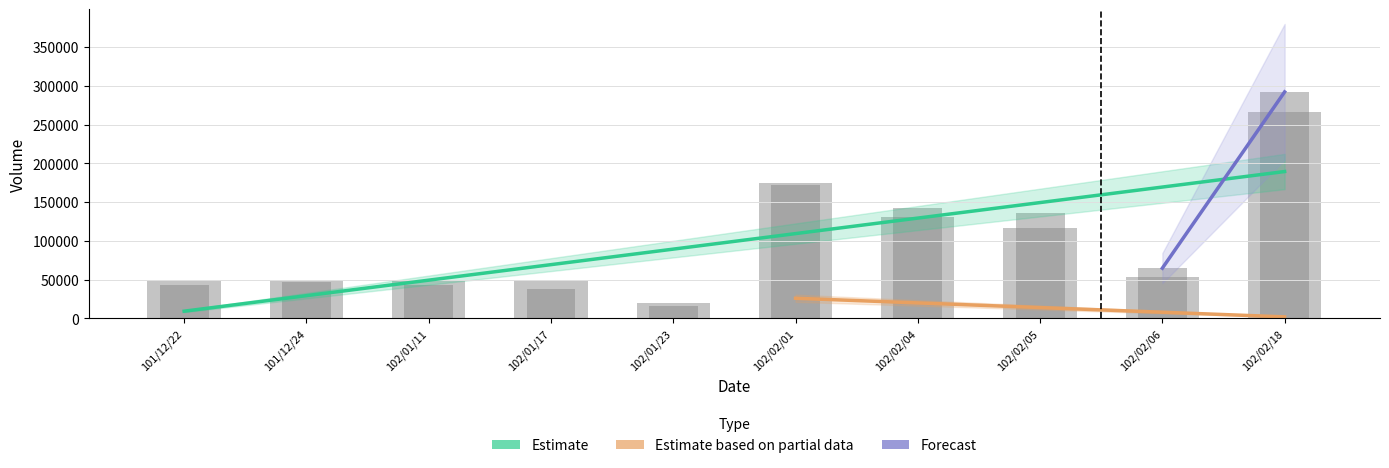

At how many categories does at least one series exceed 229951?

1